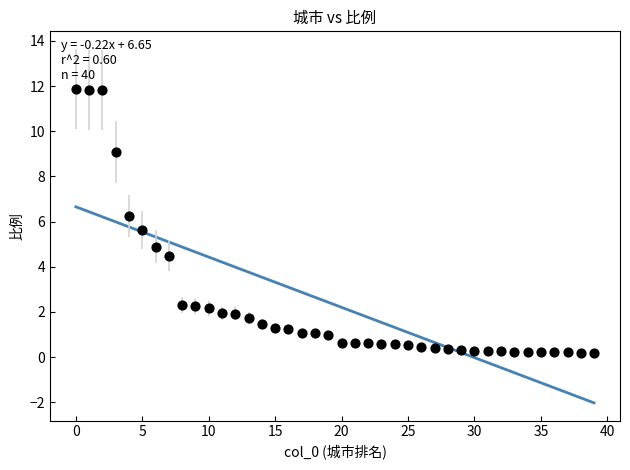

What is the range of Y values (max minus min)?

11.7